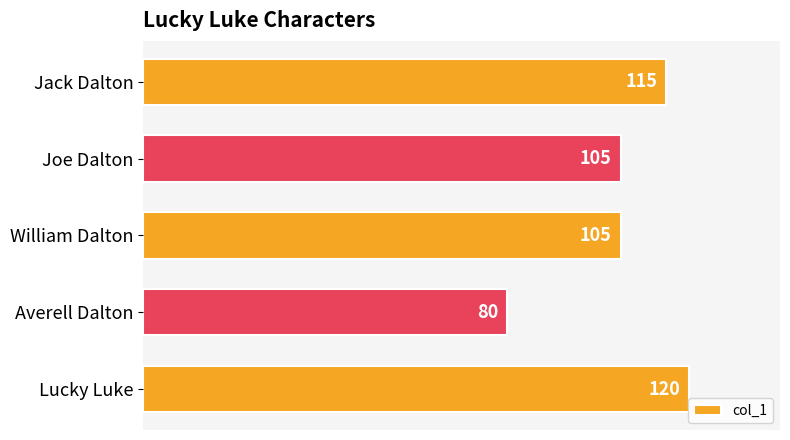

How many series are shown in this chart?

1